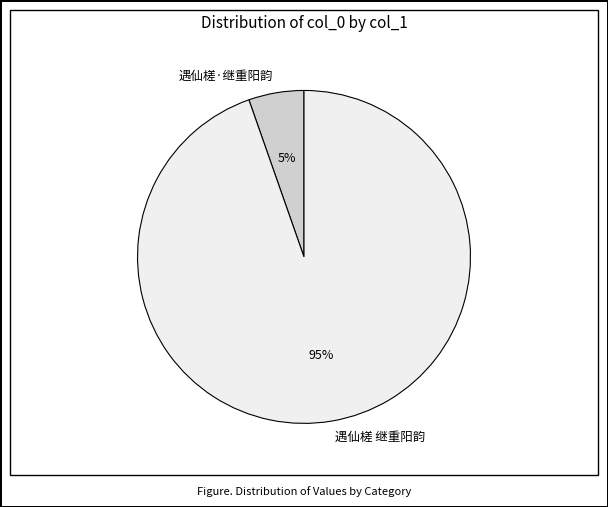

To the nearest percent, what portion does 遇仙槎·继重阳韵 represent?

5%